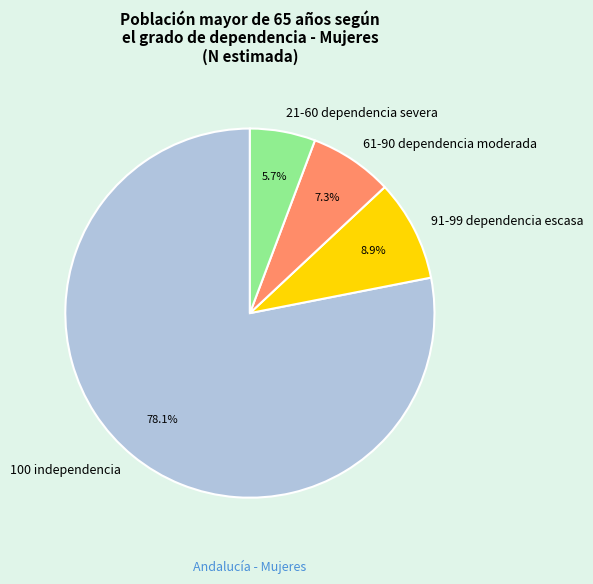

How many slices are in this pie chart?

4